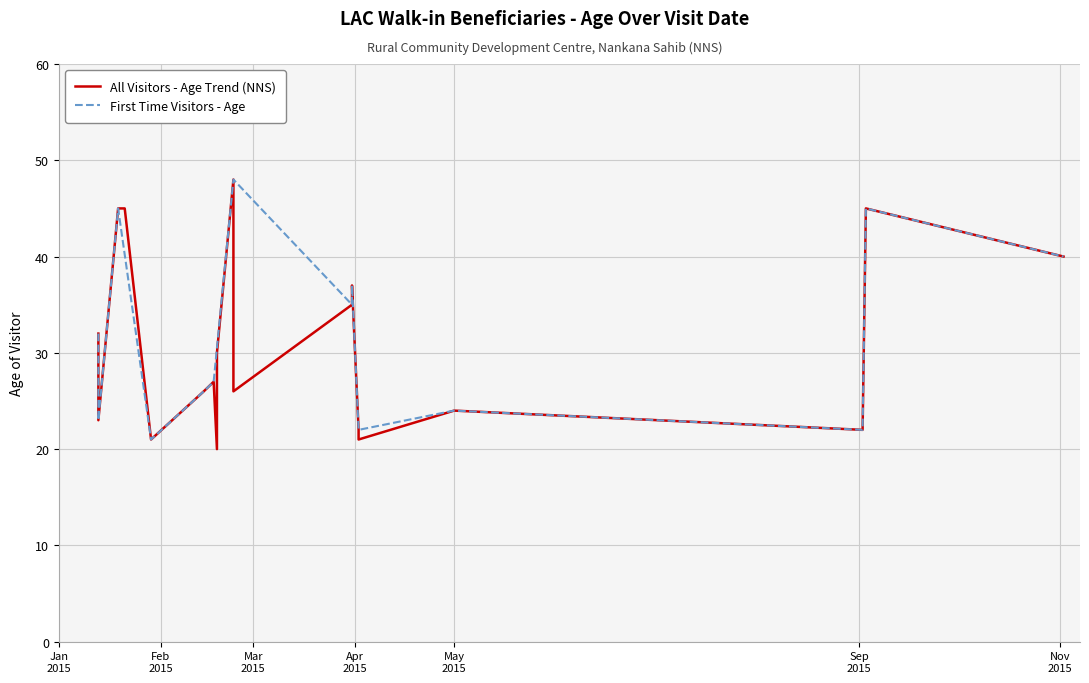

How many interior local valleys (lower than both neighbors) does the data have?

7